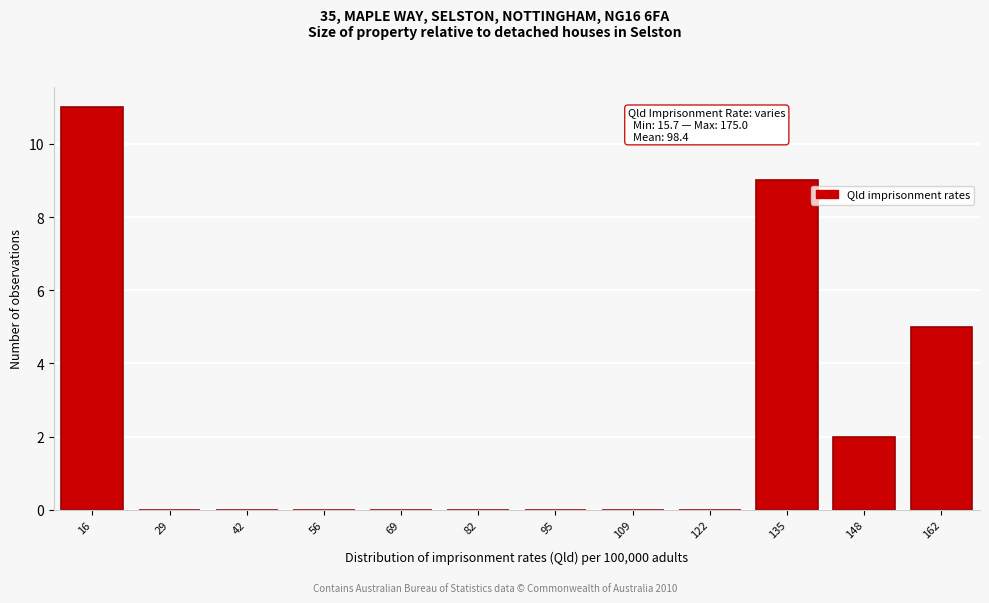

Reading right to left, extract all data points from this chart.

162=5	148=2	135=9	122=0	109=0	95=0	82=0	69=0	56=0	42=0	29=0	16=11